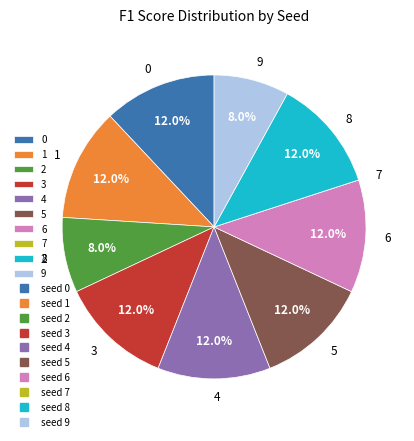

To the nearest percent, what percentage of the pie is 8?

12%